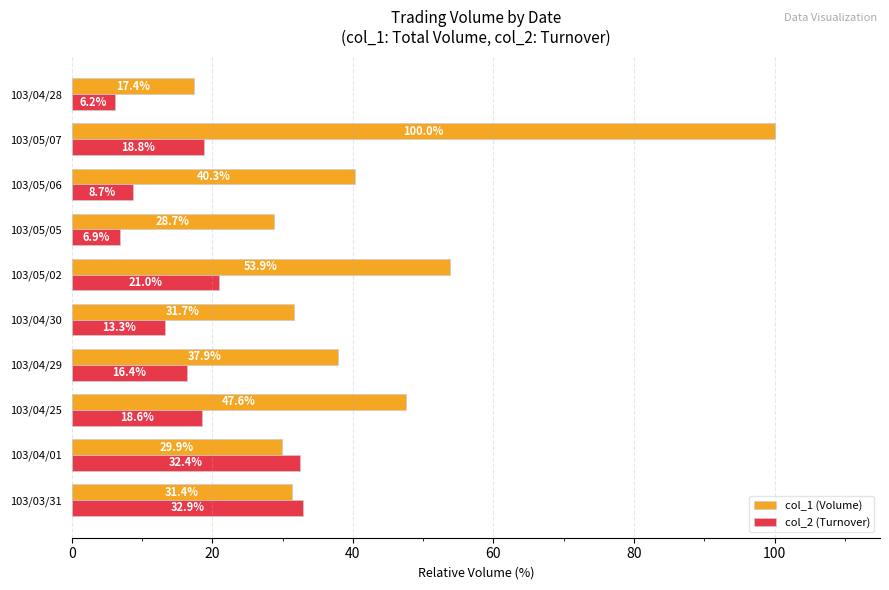

What is the difference between the maximum and minimum values in the col_2 (Turnover) series?

26.7